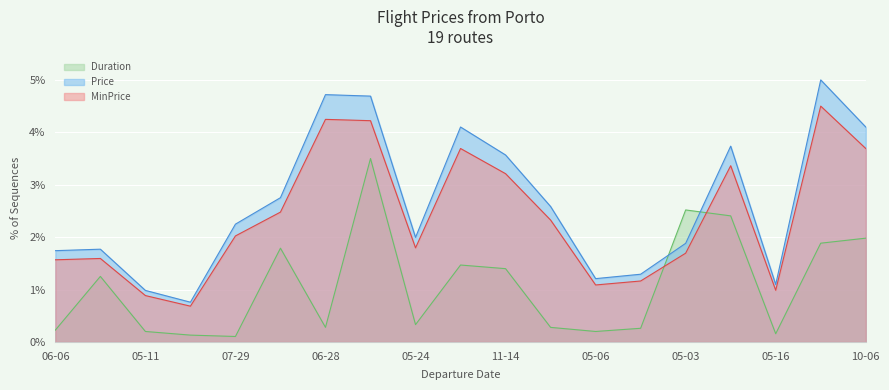

Which series has the widest spread of values?

Price